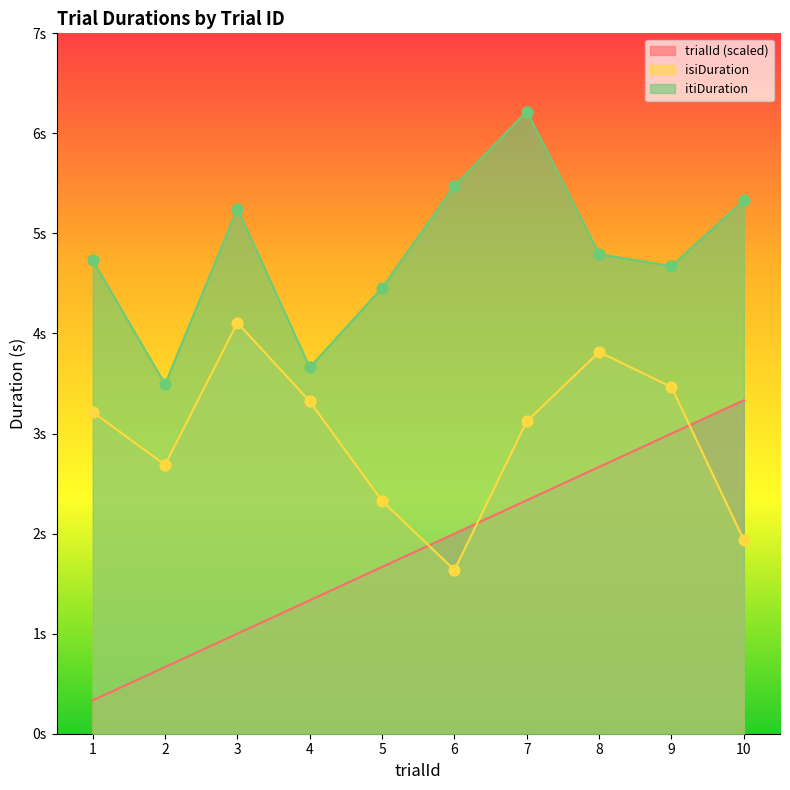

What are all the series names shown in the legend?

trialId (scaled), isiDuration, itiDuration